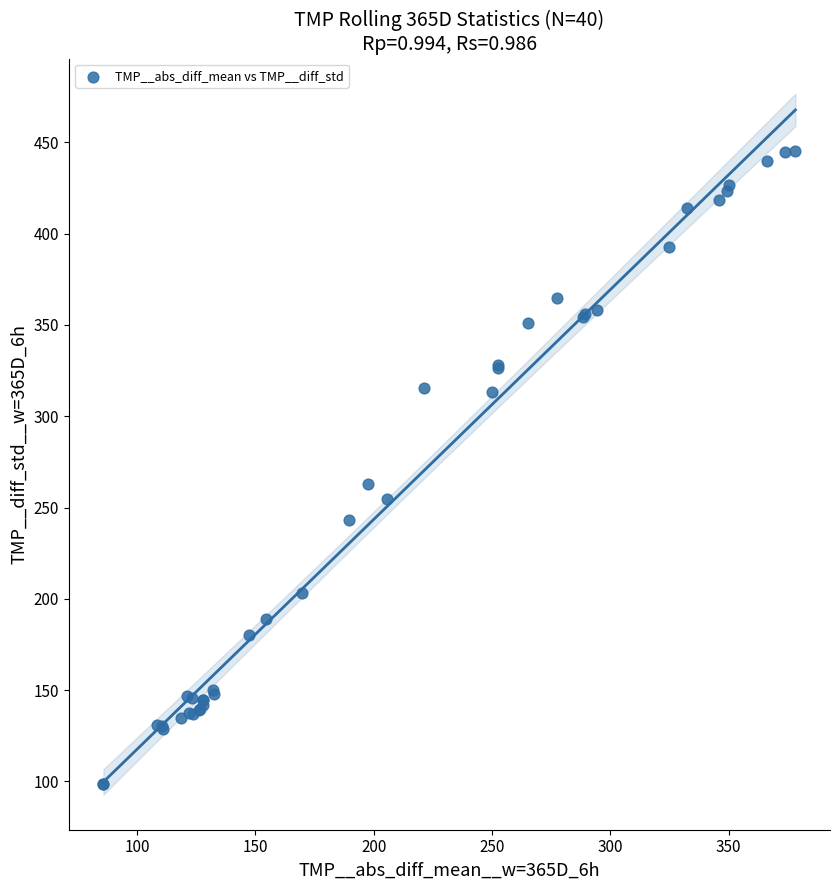

What Y value in the scatter plot is closest to 272?

262.6